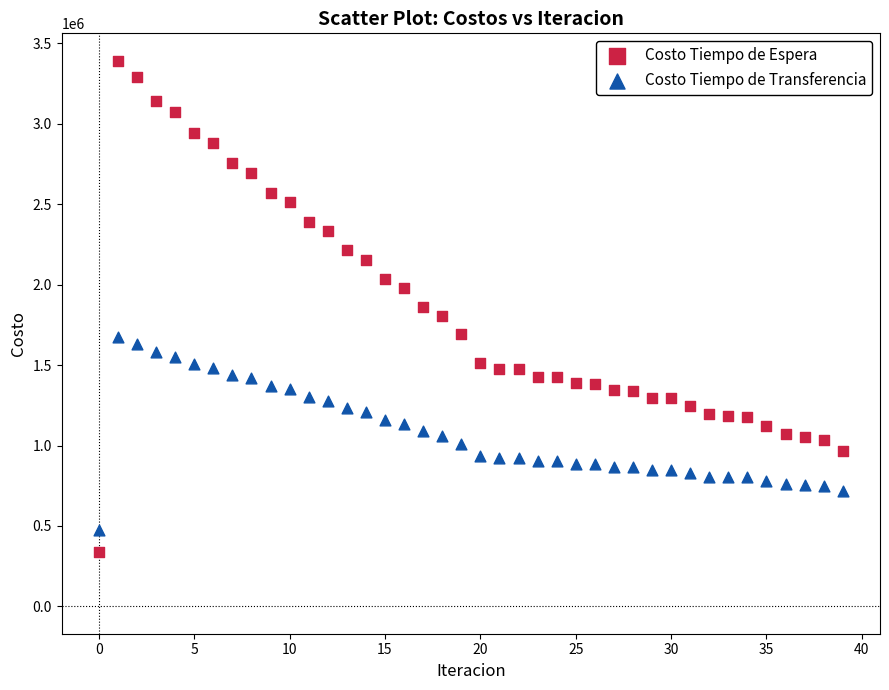

Across all data points, what is the range of Y values (max minus min)?

3053067.0